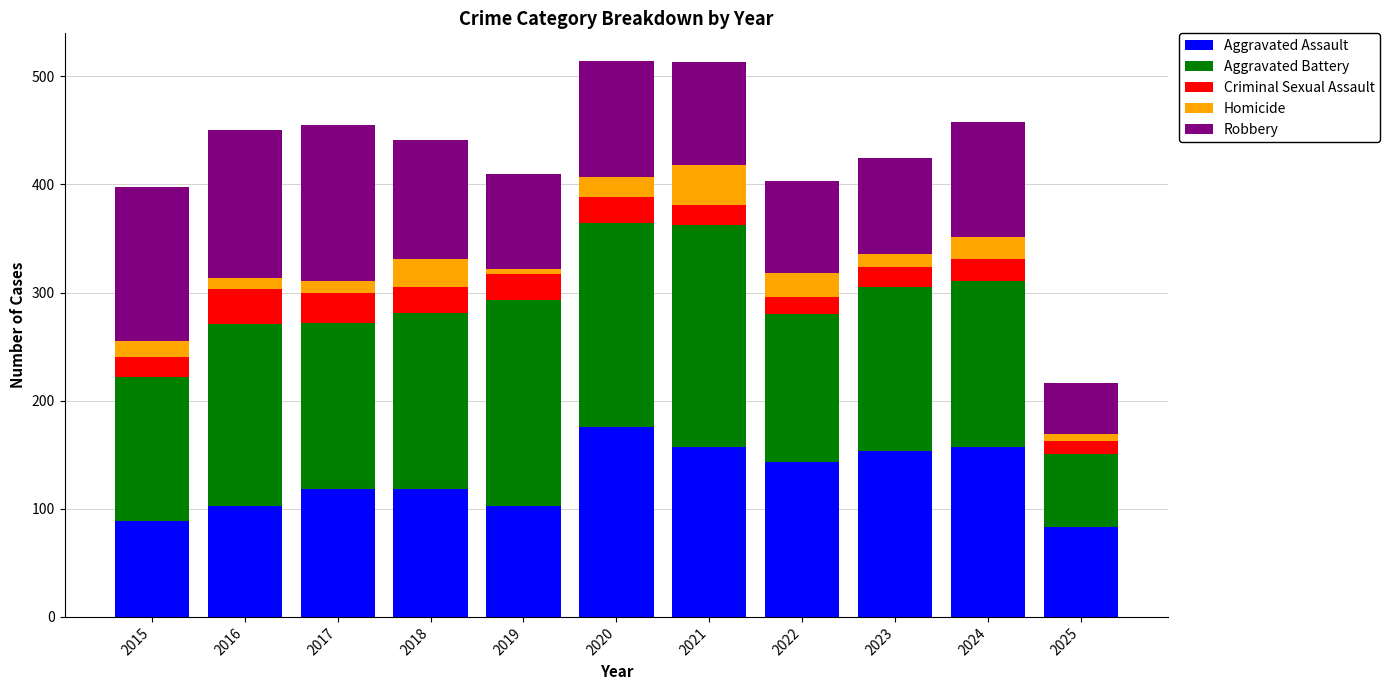

What is the maximum value for Aggravated Assault?

176